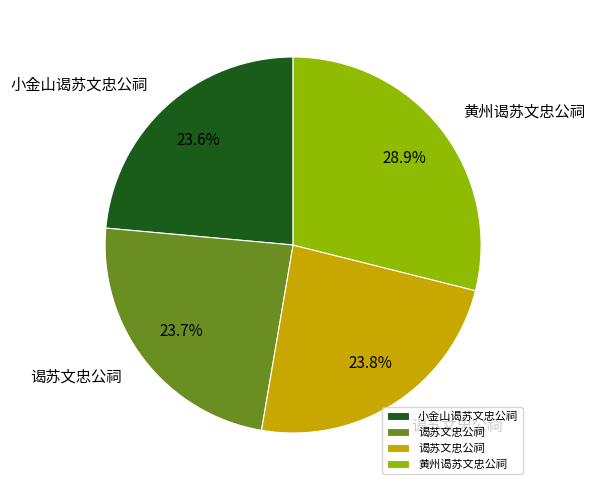

Is there a majority slice in this chart?

No